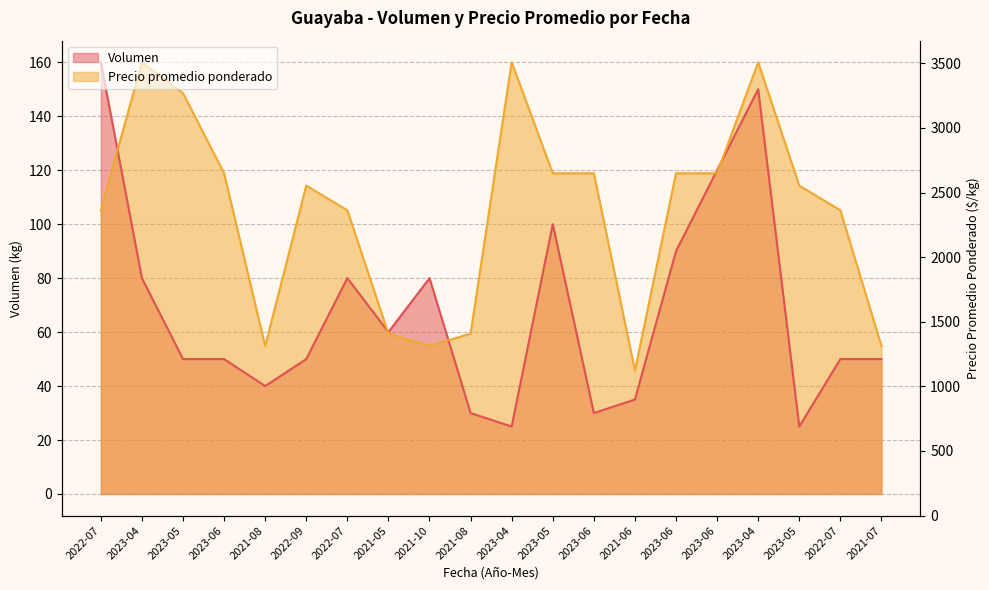

Is the value of Volumen at 2023-05 greater than the value of Precio promedio ponderado at 2021-05?

No